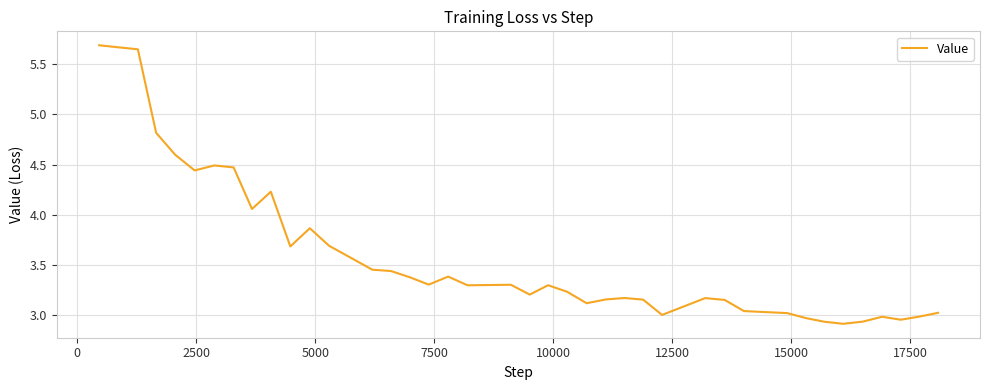

Is this an area chart (filled region under the line)?

No